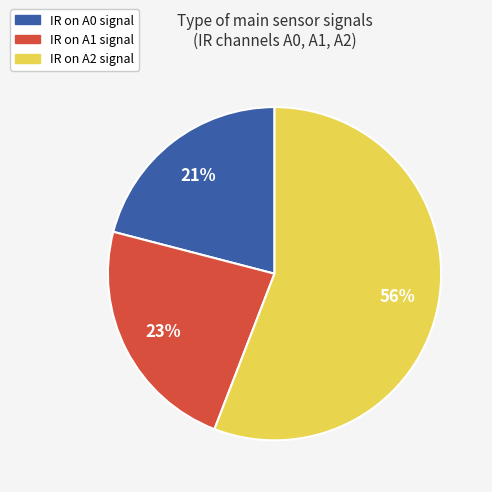

How many slices are in this pie chart?

3